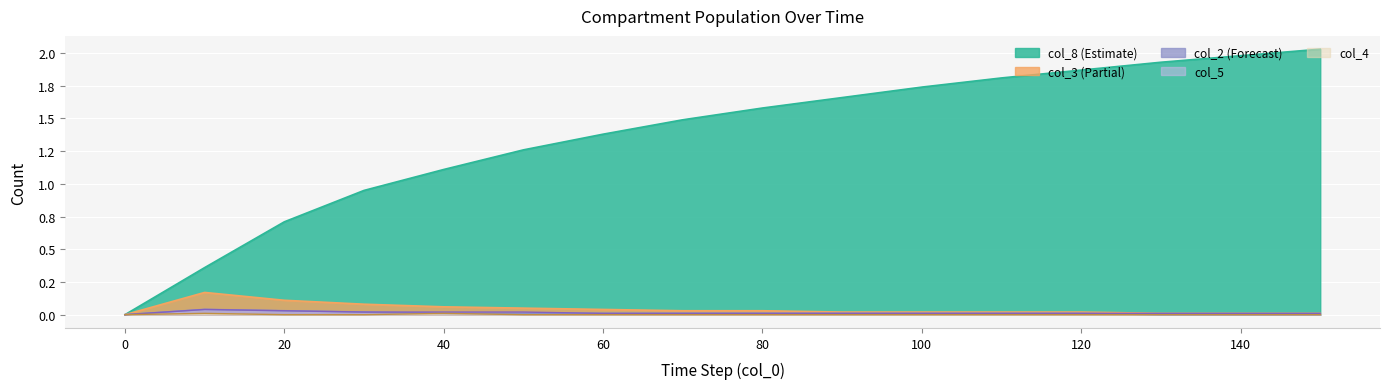

The col_3 series shows -0.1 at 0. True or false?

False